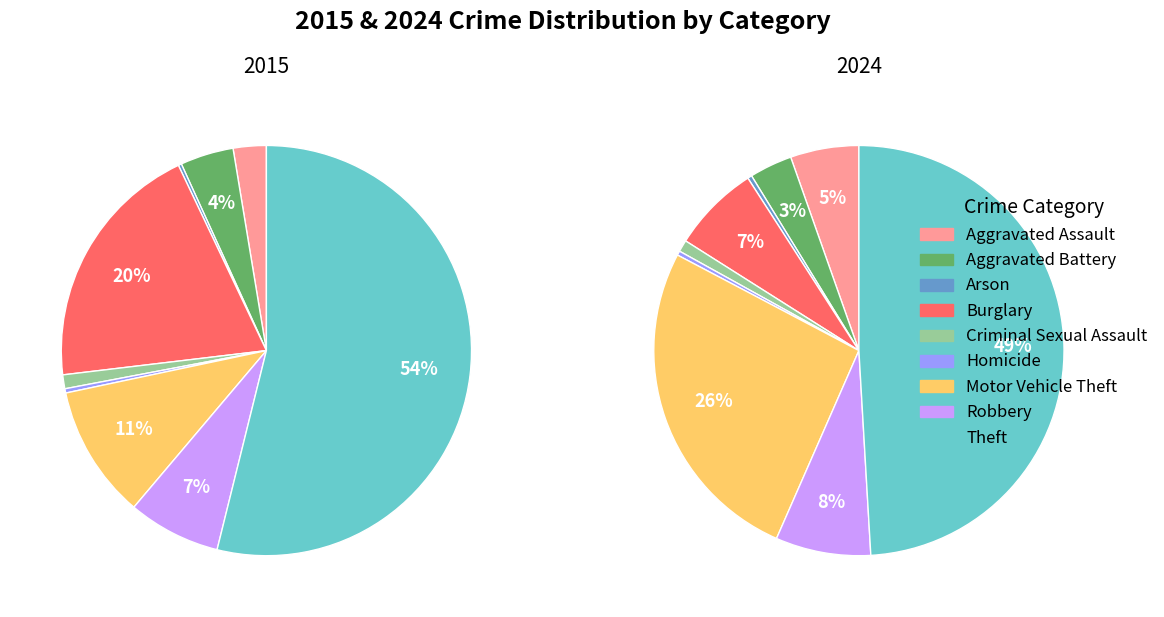

The Burglary slice represents 27% of the pie. True or false?

False